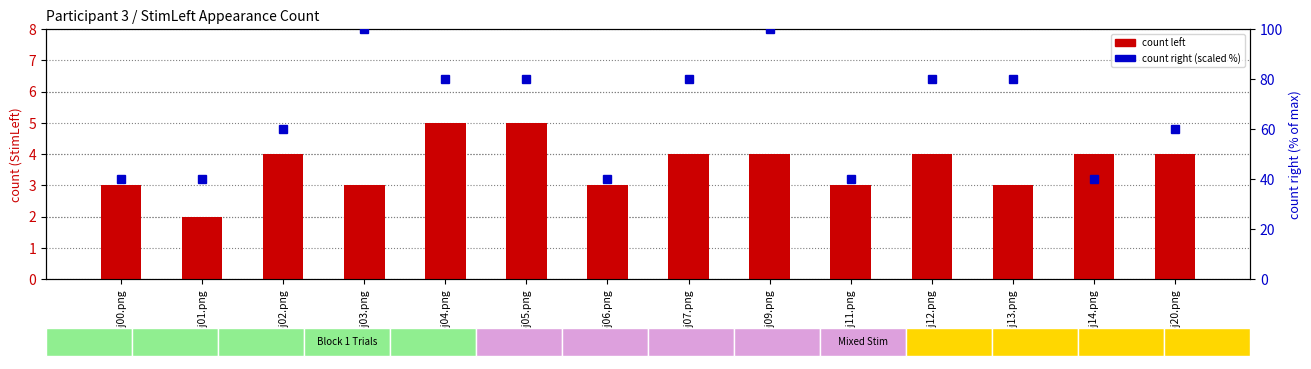

How many data points in count right (scaled) are less than 80?

7